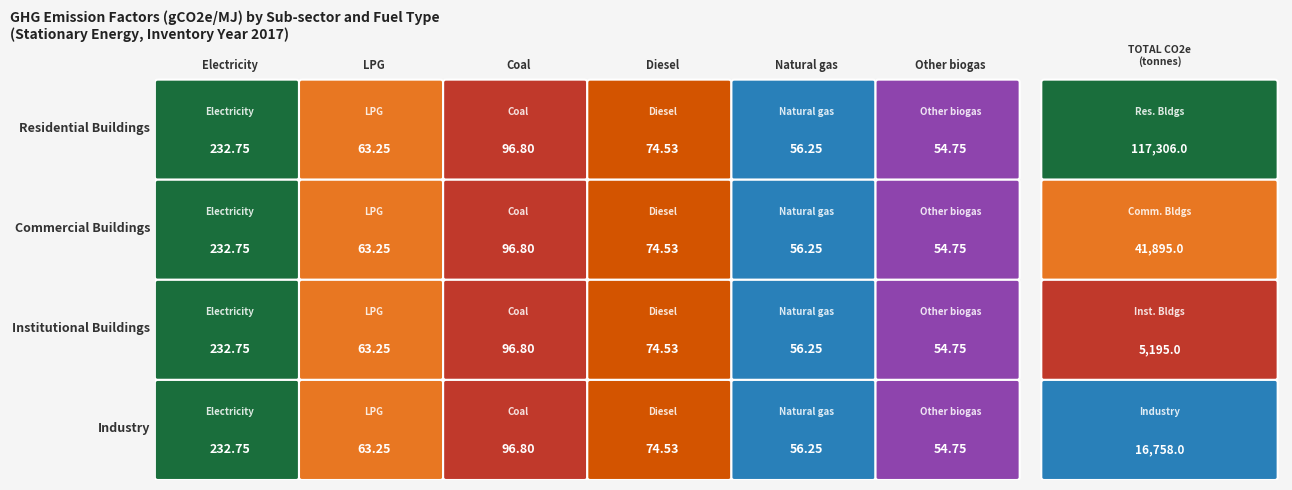

How many categories are shown in the chart?

6